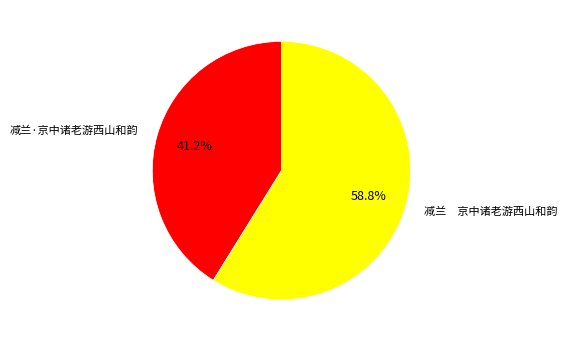

To the nearest percent, what is the difference between the largest and smallest slice percentages?

18%